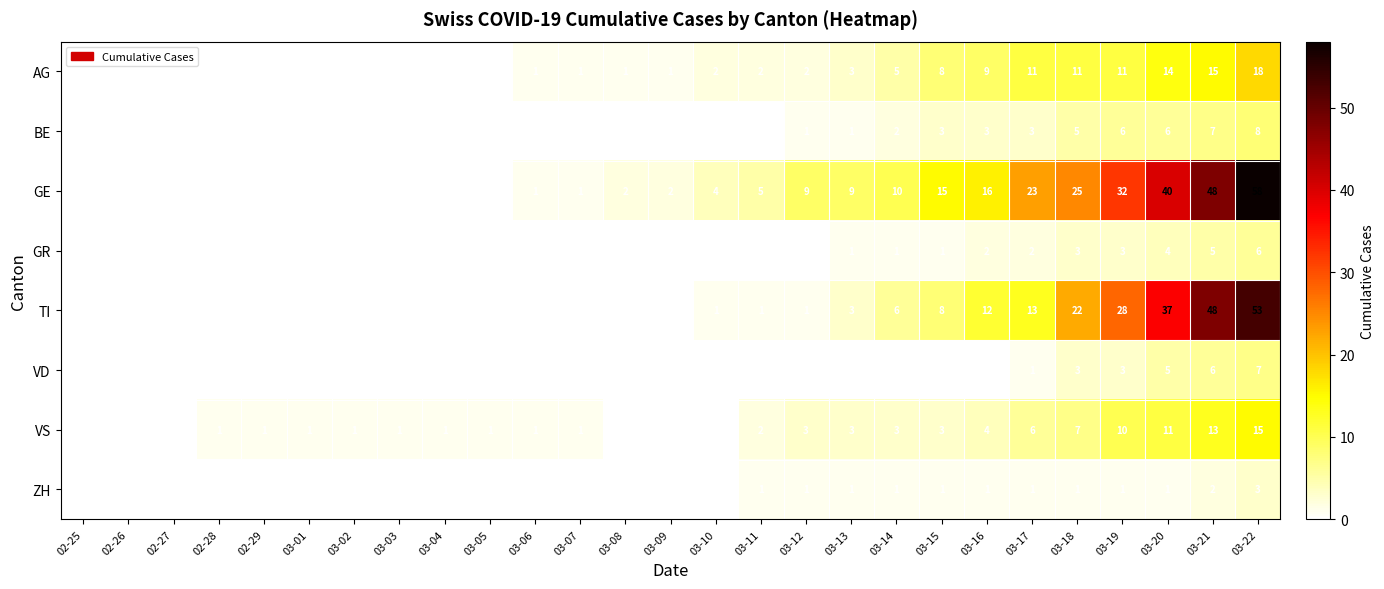

Between 03-06 and 03-10, which series saw the biggest shift?

GE